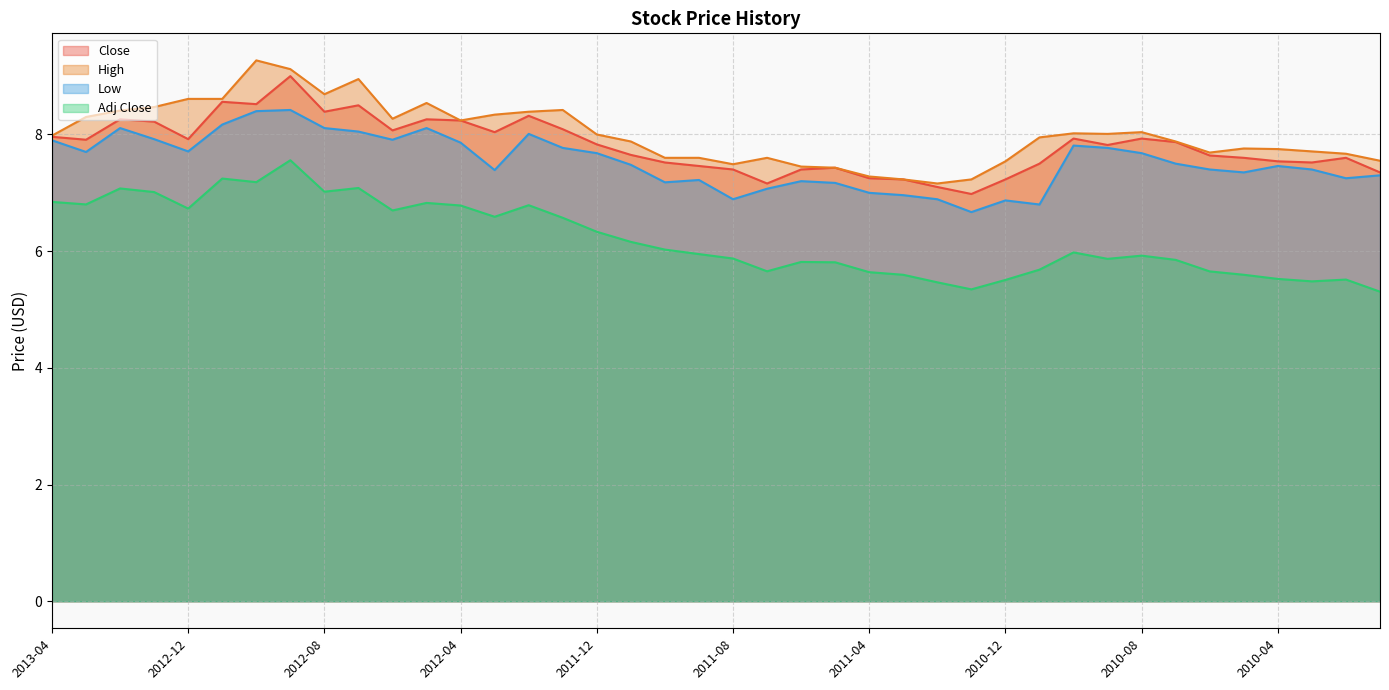

At which category does High reach its first local peak?

2012-10